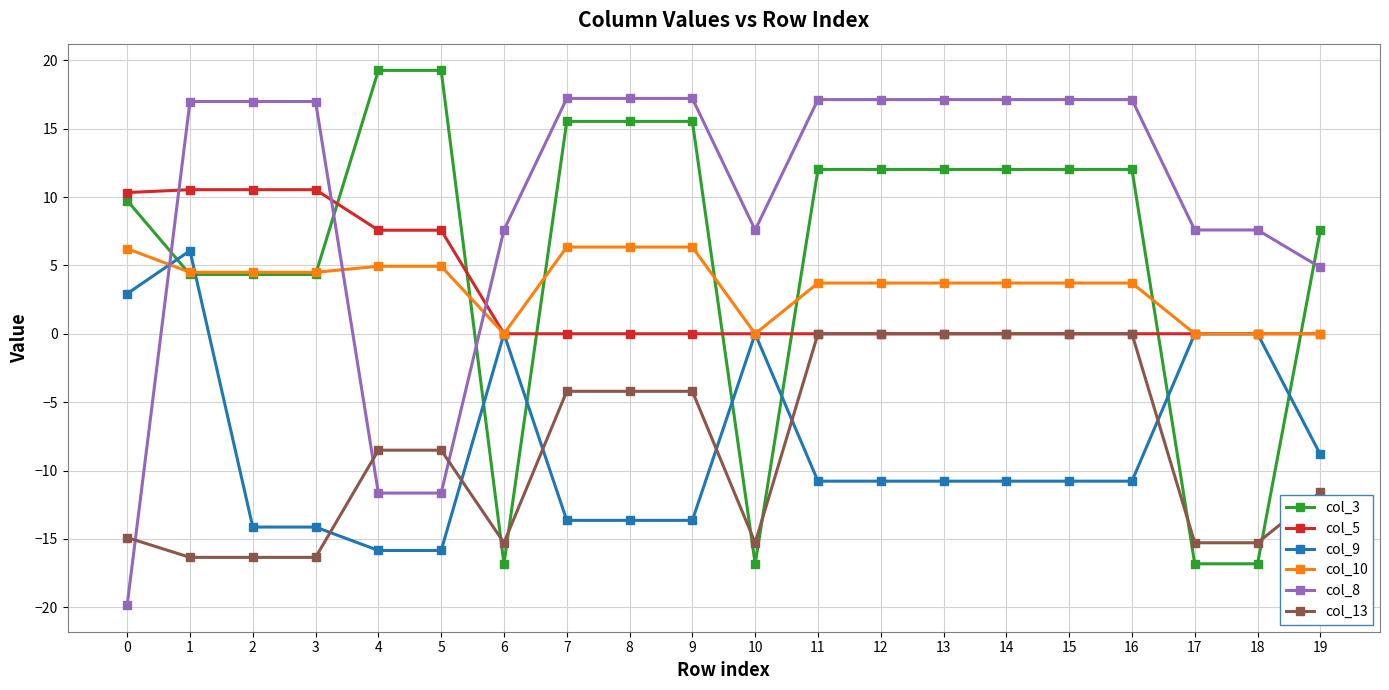

Is this an area chart (filled region under the line)?

No